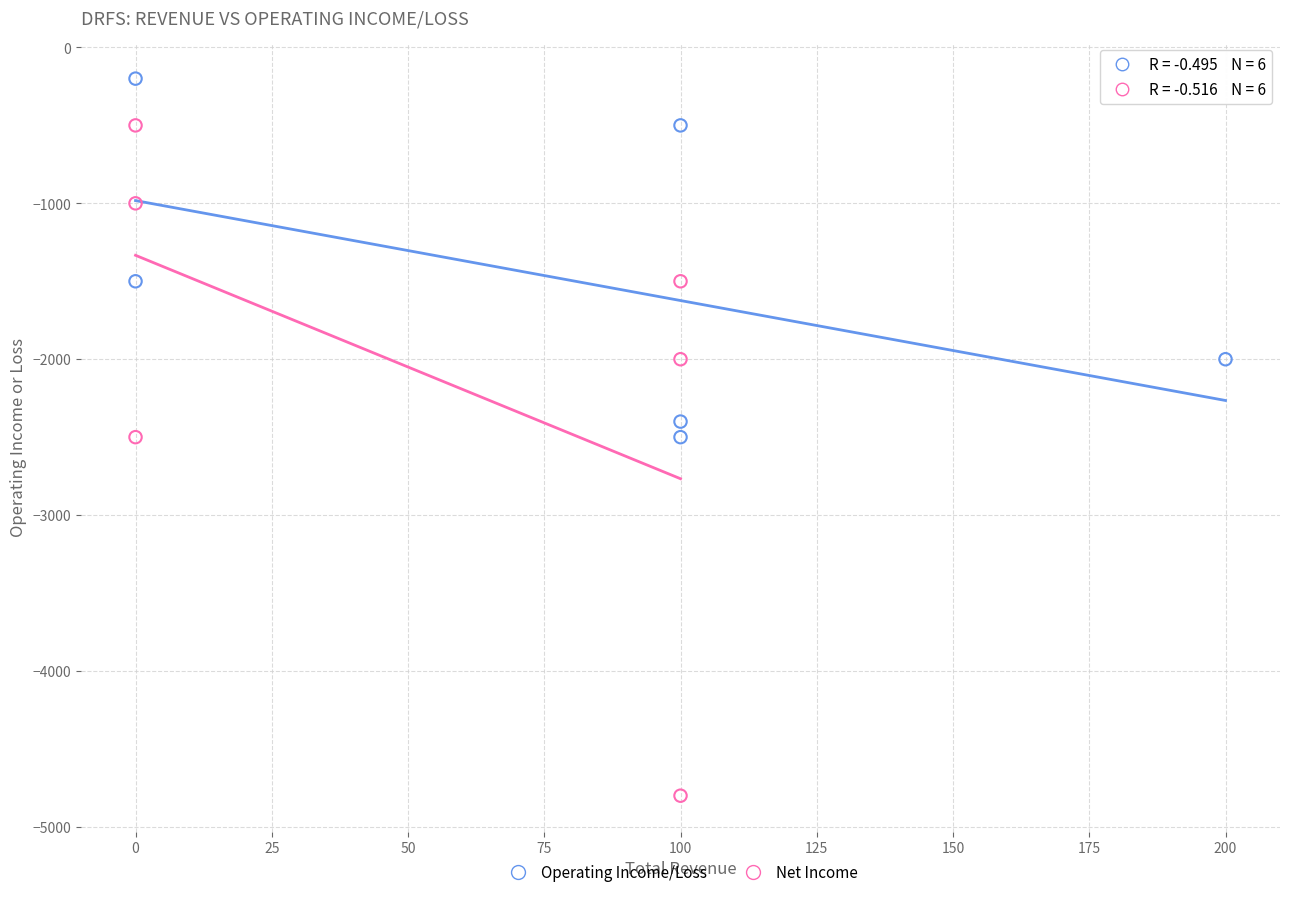

Which series contains the highest Y value?

Operating Income/Loss